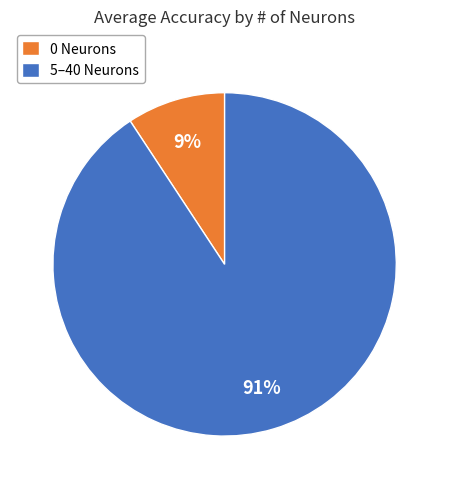

Is there a majority slice in this chart?

Yes